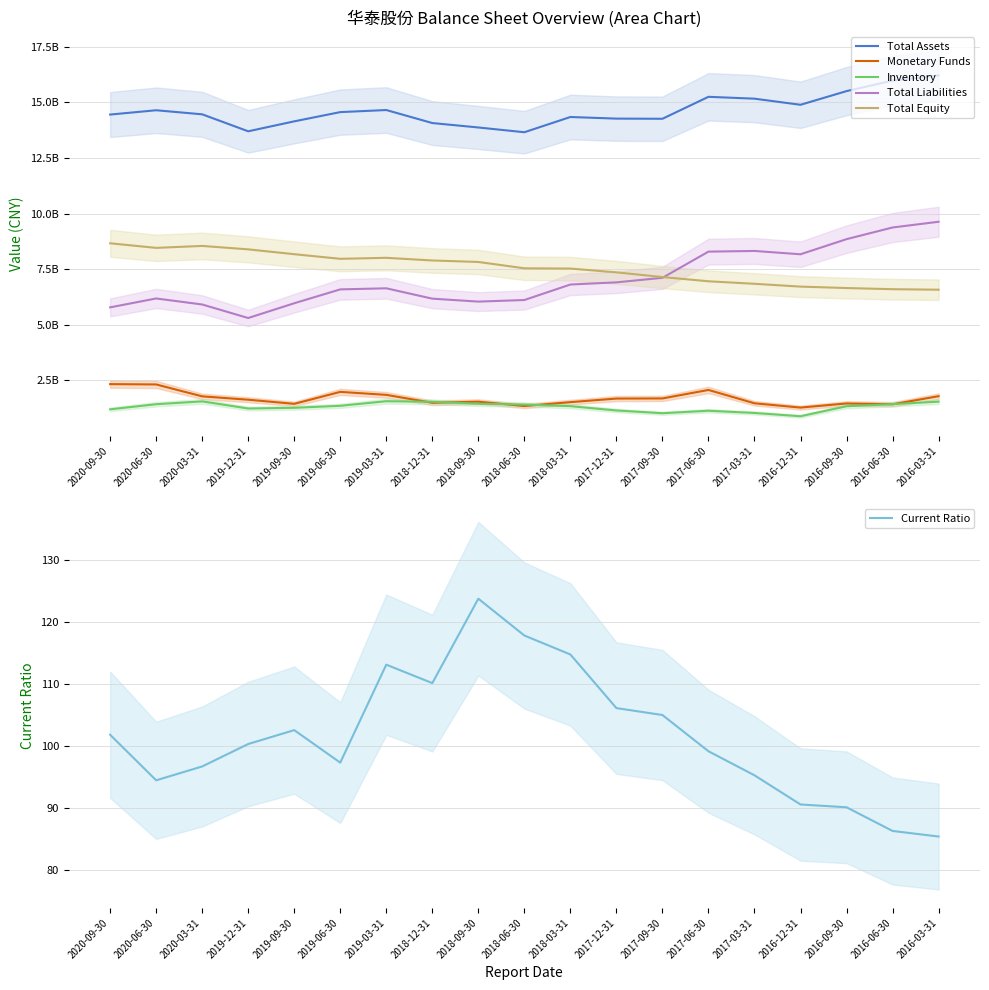

What is the minimum value for Monetary Funds?

1281191352.7